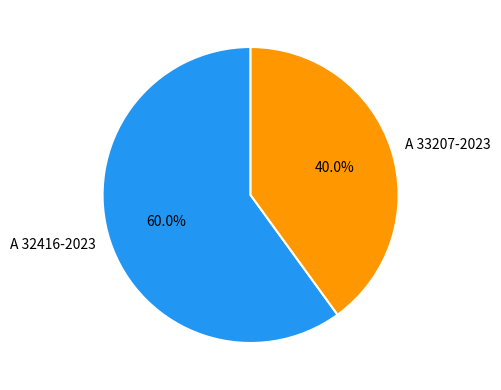

What is the largest slice in the pie chart?

A 32416-2023